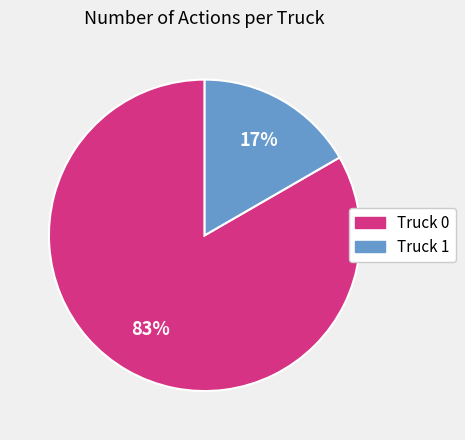

How many slices are in this pie chart?

2